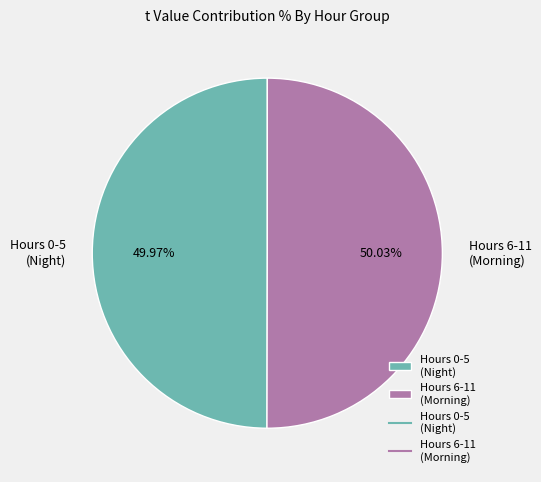

To the nearest percent, what is the difference between the largest and smallest slice percentages?

0%